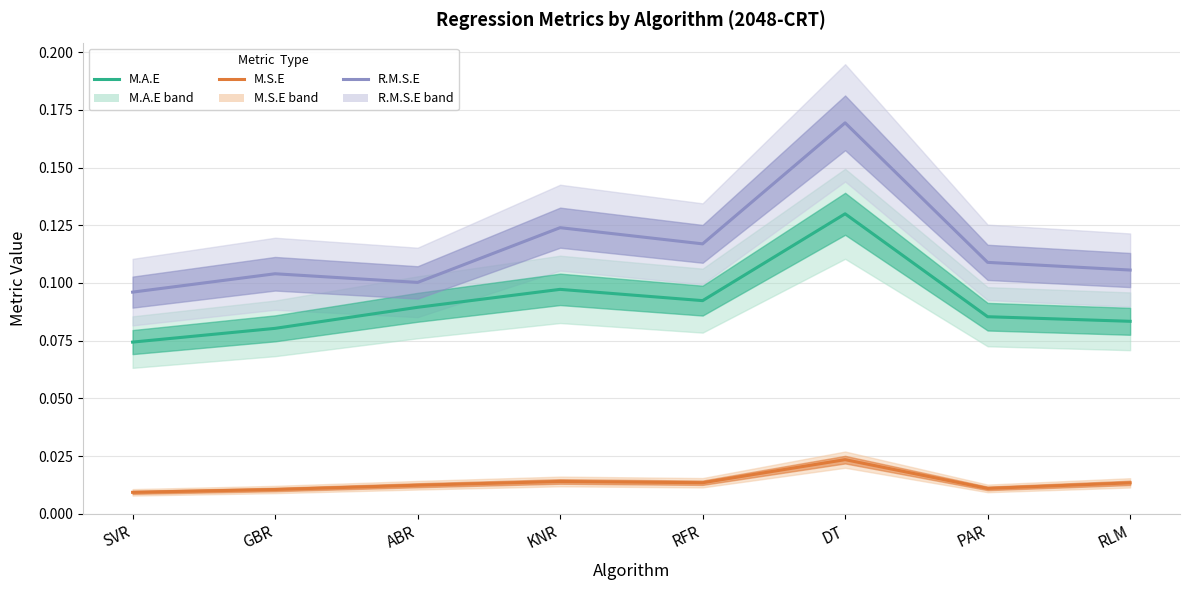

What is the label of the 3rd point from the right?

DT